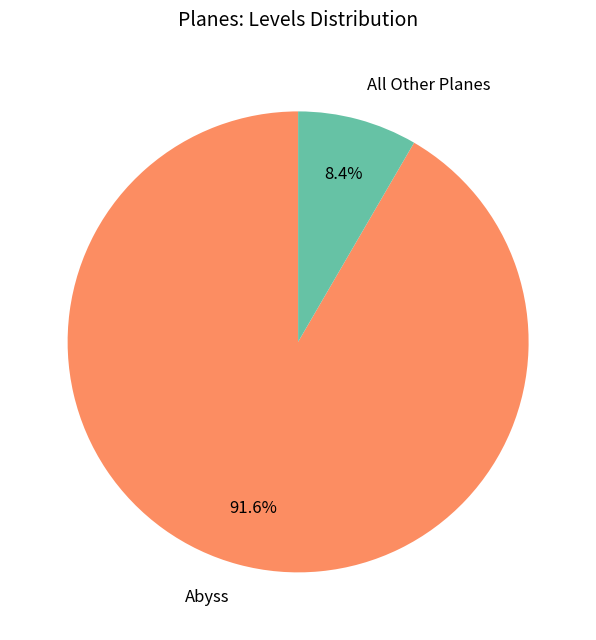

What is the largest slice in the pie chart?

Abyss